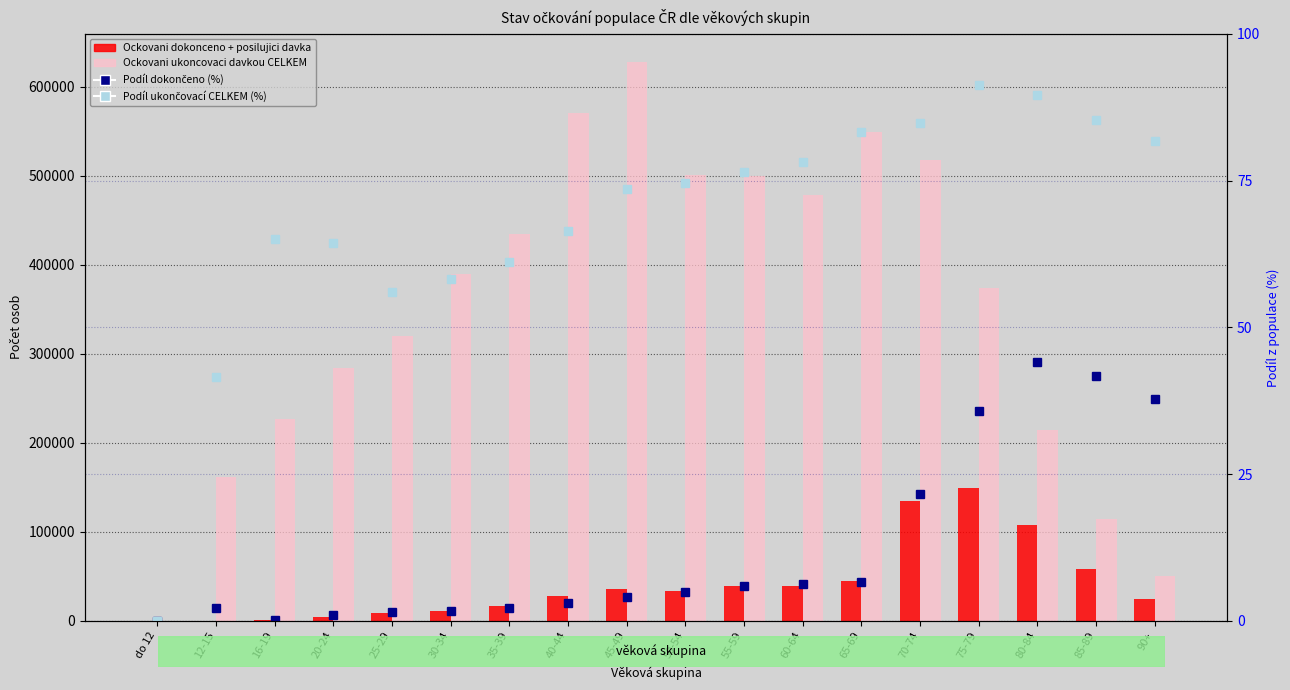

Which has a higher value, 30-34 or 70-74?

70-74